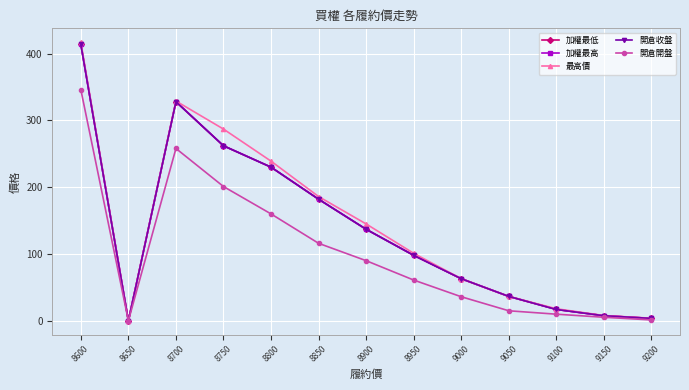

Is this an area chart (filled region under the line)?

No